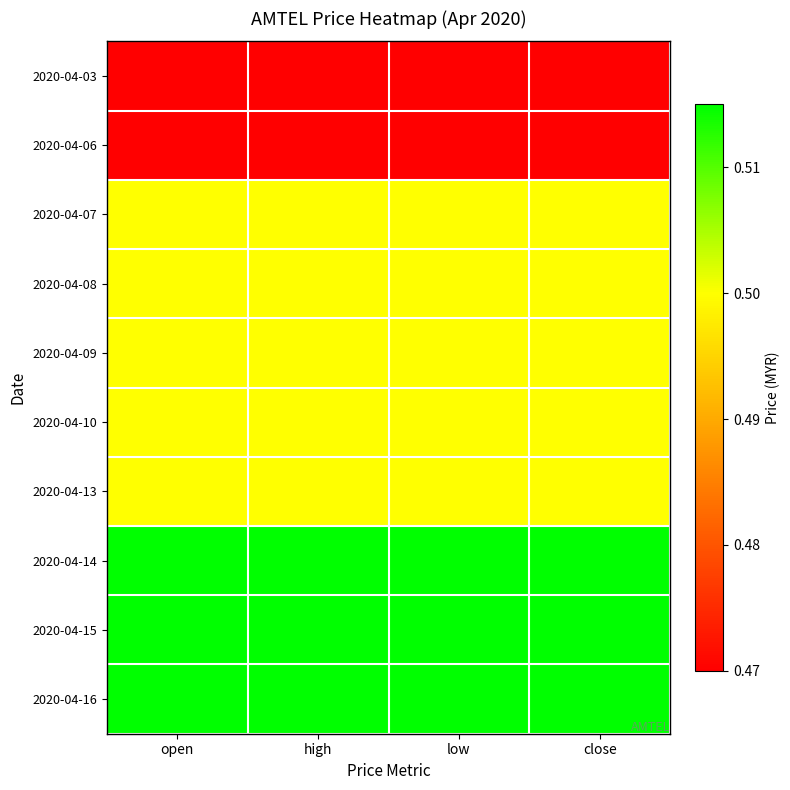

Reading left to right, list all the values displayed in this chart.

2020-04-03: open=0.5	high=0.5	low=0.5	close=0.5
2020-04-06: open=0.5	high=0.5	low=0.5	close=0.5
2020-04-07: open=0.5	high=0.5	low=0.5	close=0.5
2020-04-08: open=0.5	high=0.5	low=0.5	close=0.5
2020-04-09: open=0.5	high=0.5	low=0.5	close=0.5
2020-04-10: open=0.5	high=0.5	low=0.5	close=0.5
2020-04-13: open=0.5	high=0.5	low=0.5	close=0.5
2020-04-14: open=0.5	high=0.5	low=0.5	close=0.5
2020-04-15: open=0.5	high=0.5	low=0.5	close=0.5
2020-04-16: open=0.5	high=0.5	low=0.5	close=0.5